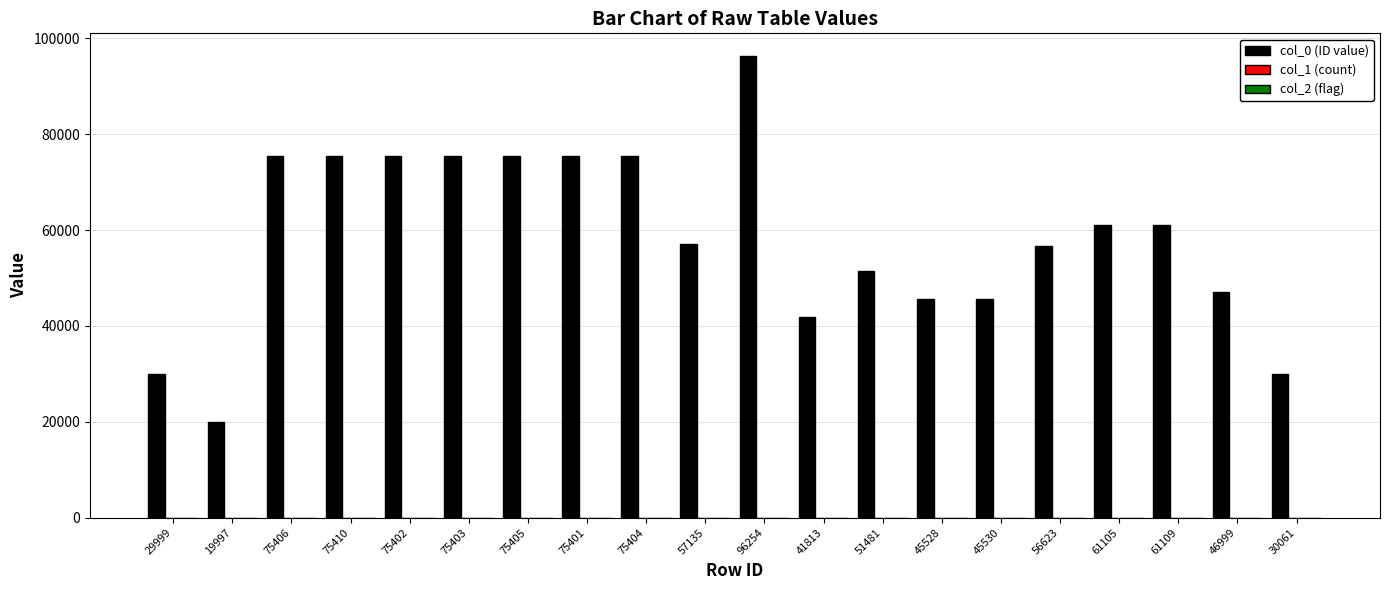

At which category is the sum across all series the highest?

96254